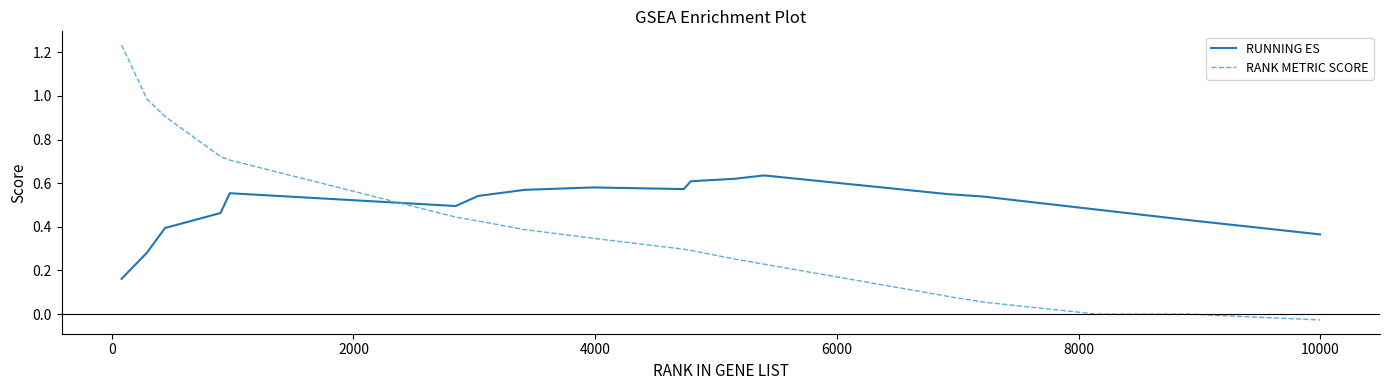

Does the chart display data point markers on the line(s)?

No